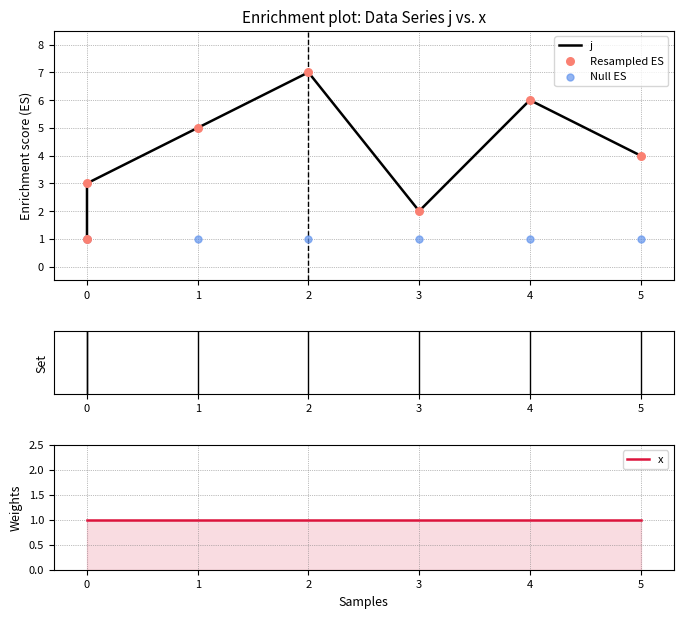

What are all the series names shown in the legend?

j, Resampled ES, Null ES, x